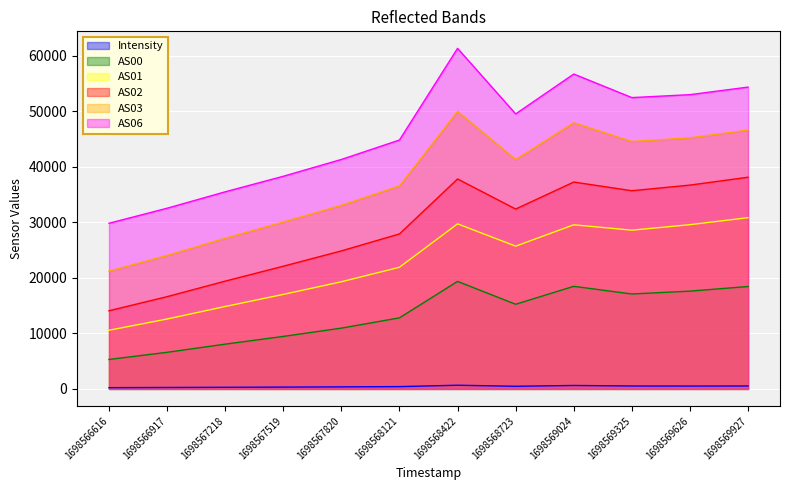

How many data points in AS01 are above 25703?

5